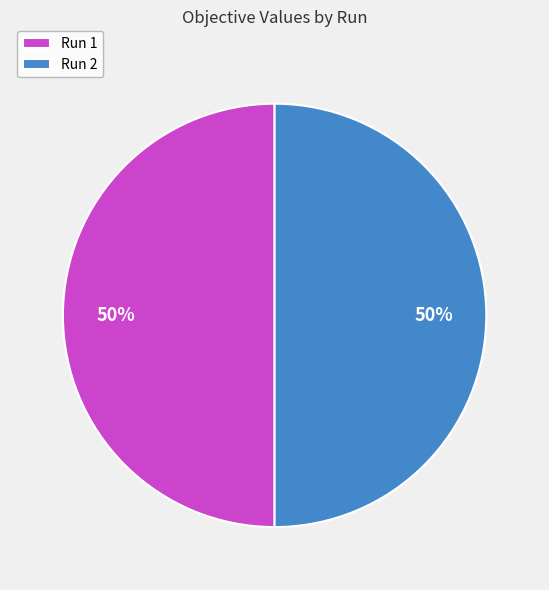

To the nearest percent, what percentage of the pie is Run 1?

50%